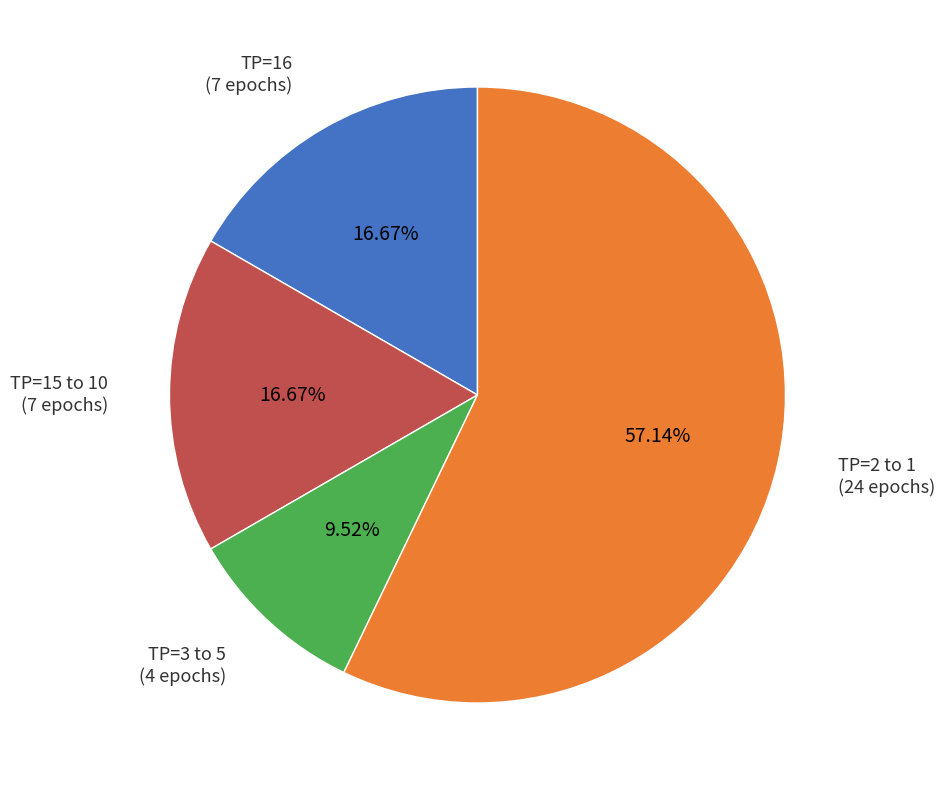

Is there a majority slice in this chart?

Yes